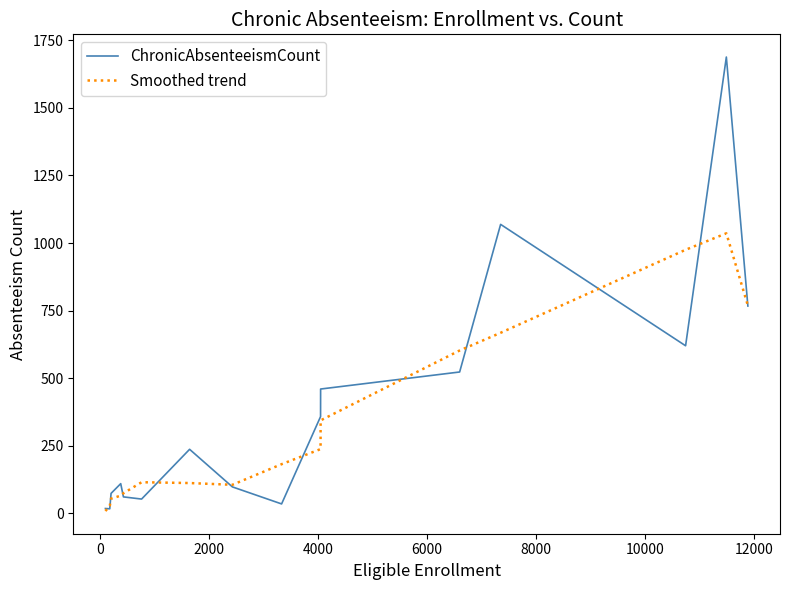

Which series has the largest range (max minus min)?

ChronicAbsenteeismCount